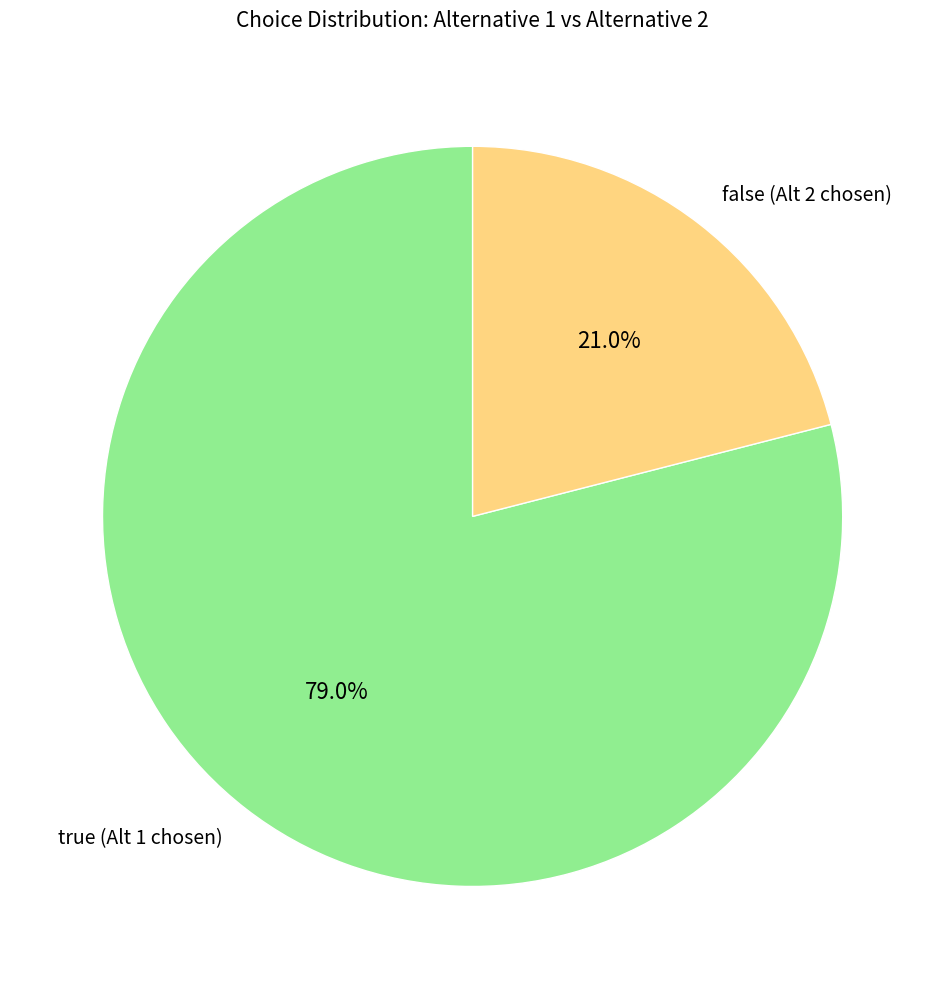

To the nearest percent, what is the combined percentage of false and true?

100%